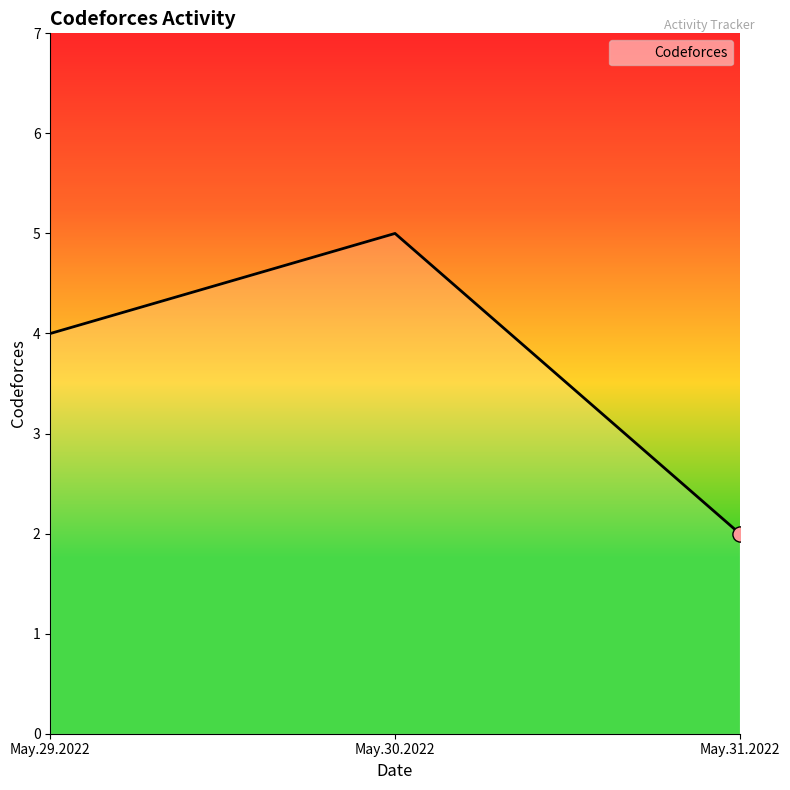

What is the change in value from May.29.2022 to May.31.2022?

-2